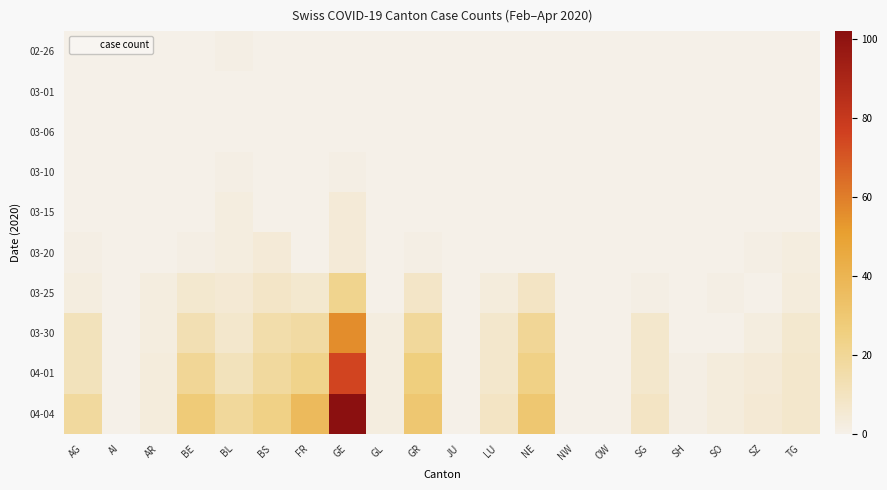

At which category is the sum across all series the highest?

GE